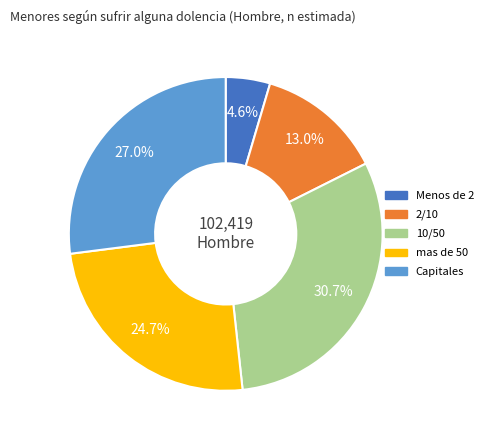

Between 2/10 and Capitales, which is larger?

Capitales